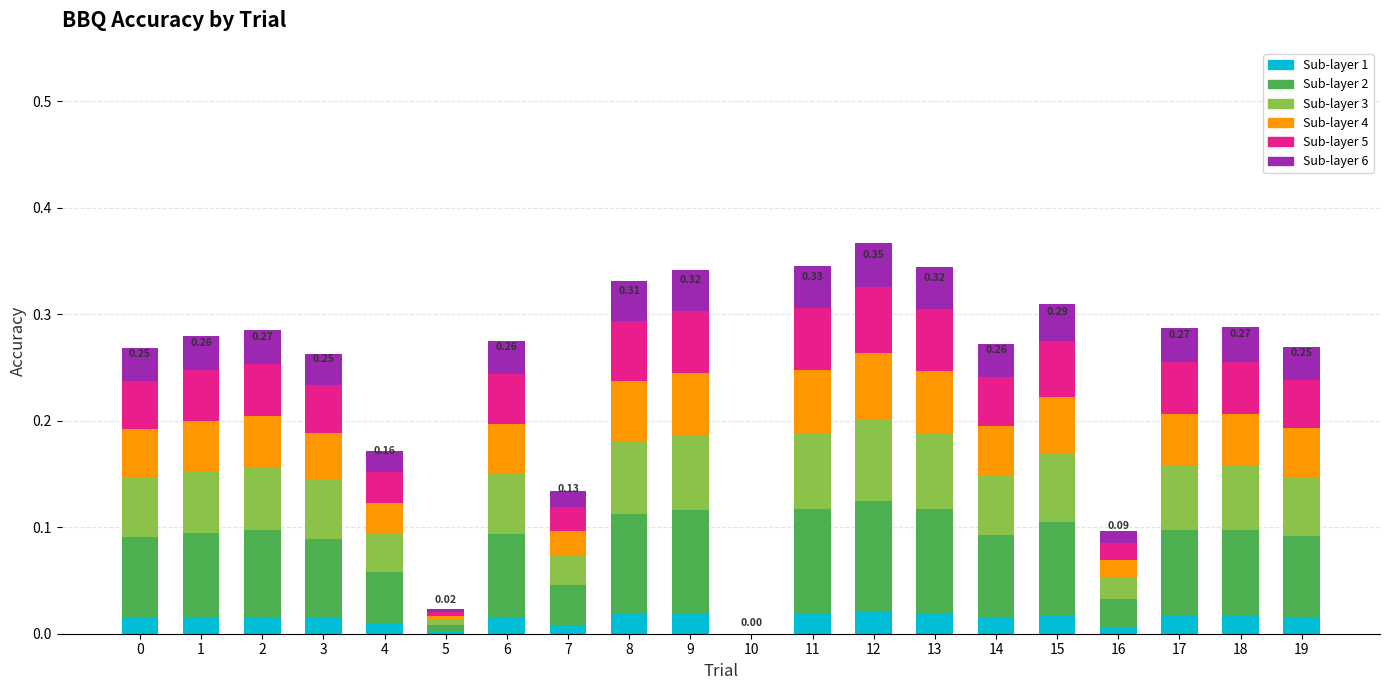

What is the total value across all series at 2?

0.3